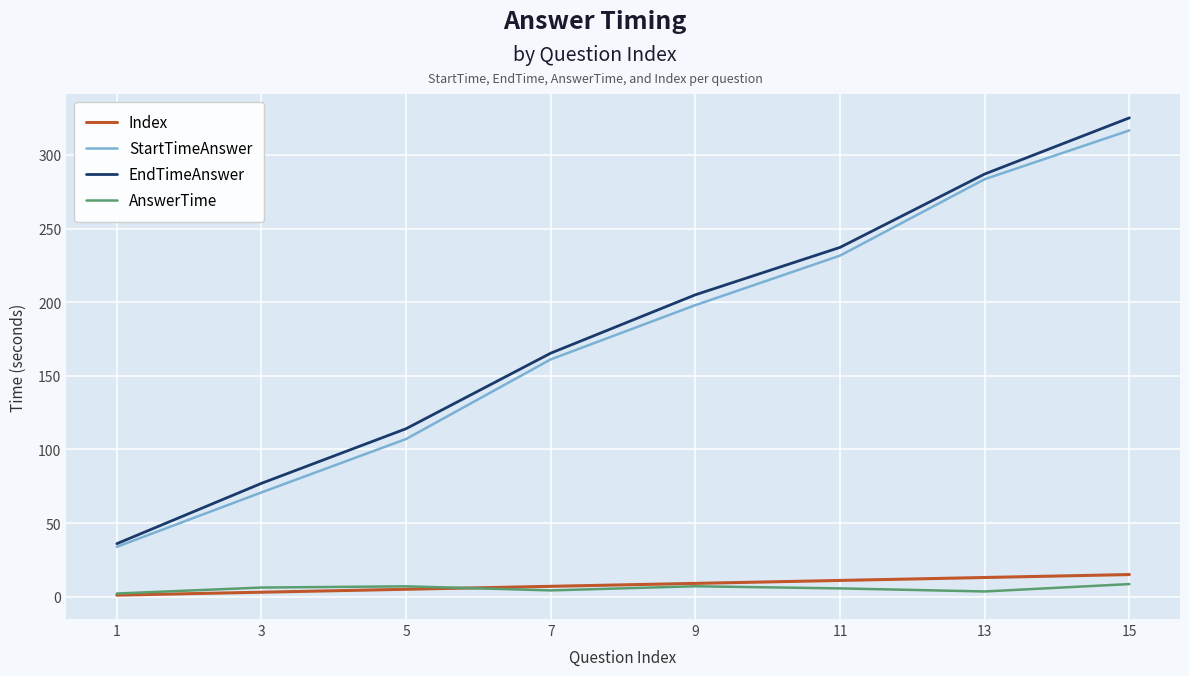

What is the greatest value displayed?

325.2